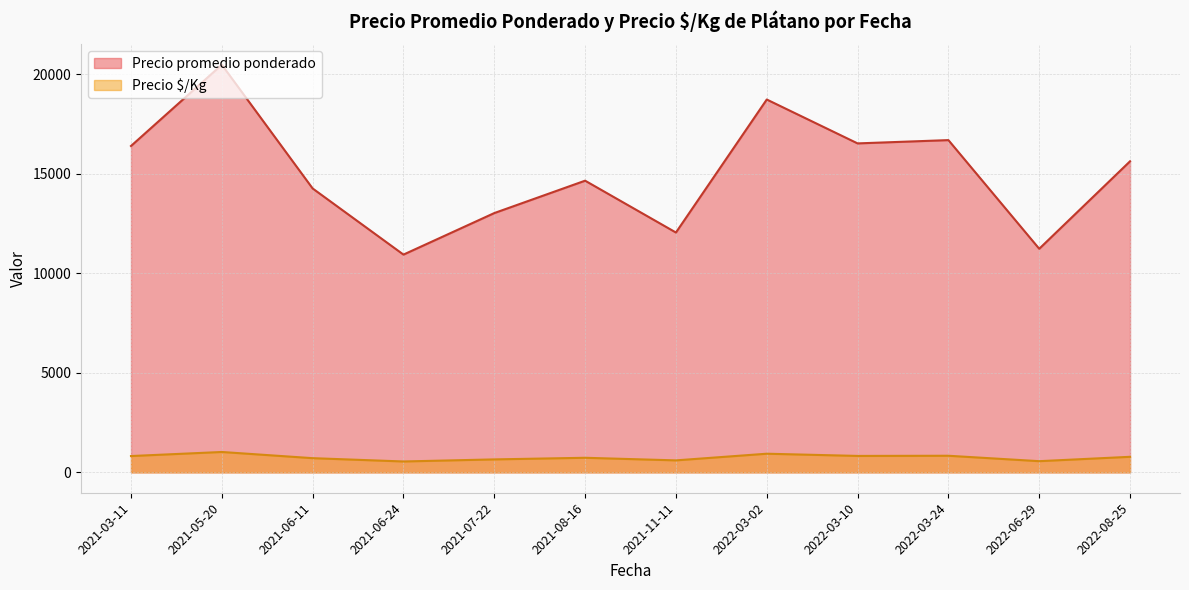

What is the highest value of the Precio $/Kg series?

1023.8